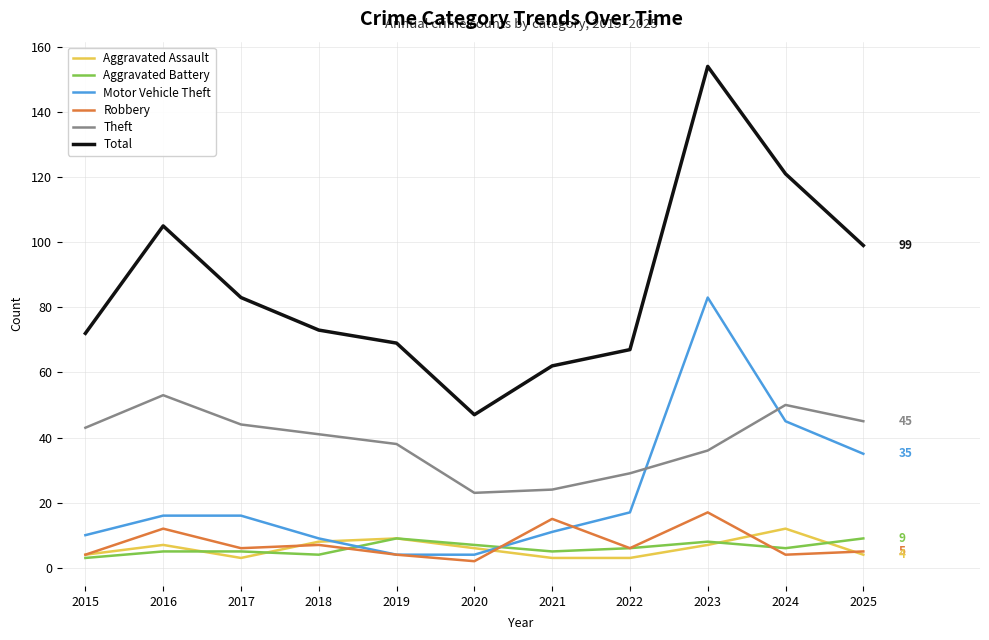

What is the total value across all series at 2023?

305